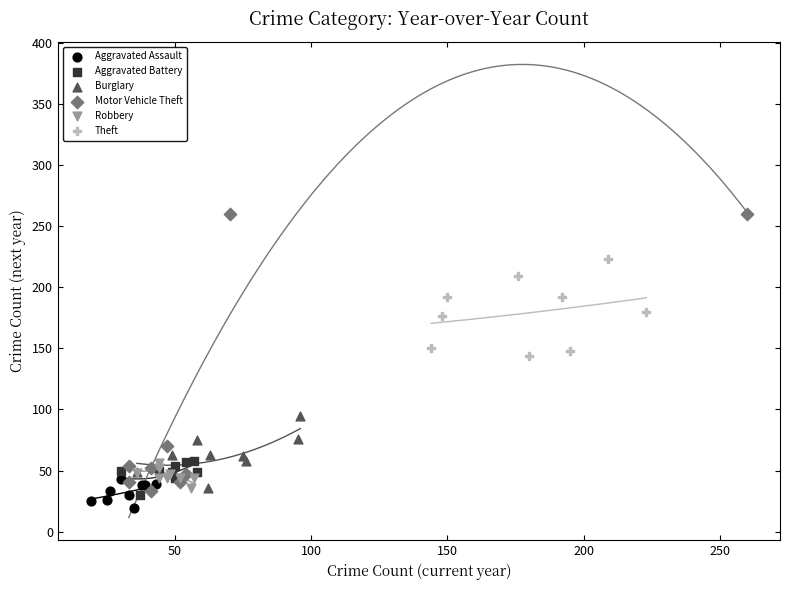

Which series contains the highest Y value?

Motor Vehicle Theft